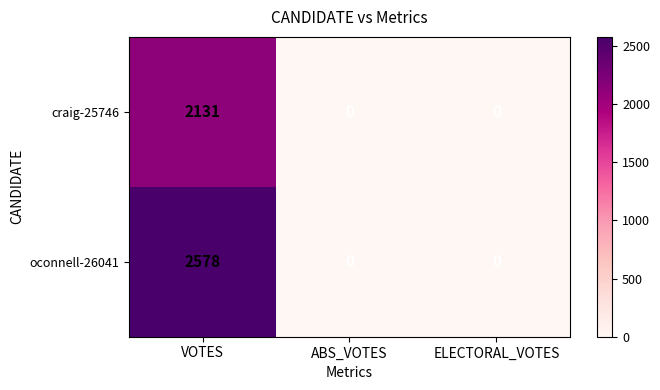

How many oconnell-26041 values are between 0 and 2578?

3